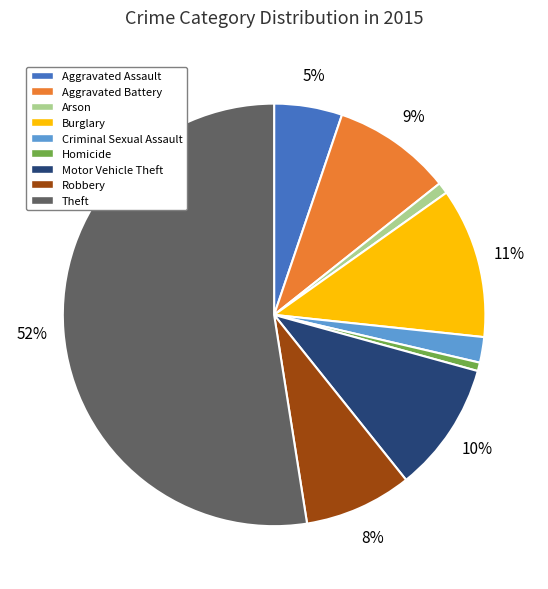

How many segments does this pie chart have?

9